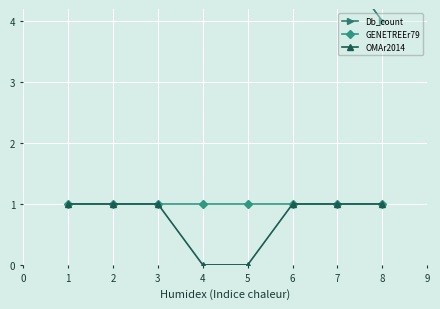

The OMAr2014 series shows 0 at 4. True or false?

True